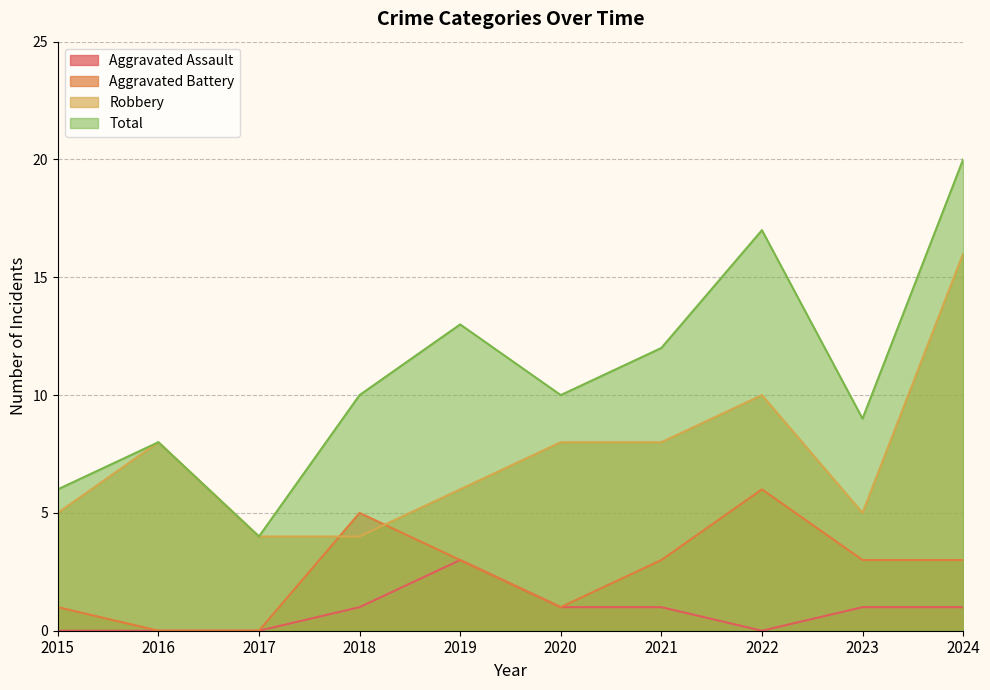

Rank the series at 2023 from highest to lowest value.

Total, Robbery, Aggravated Battery, Aggravated Assault